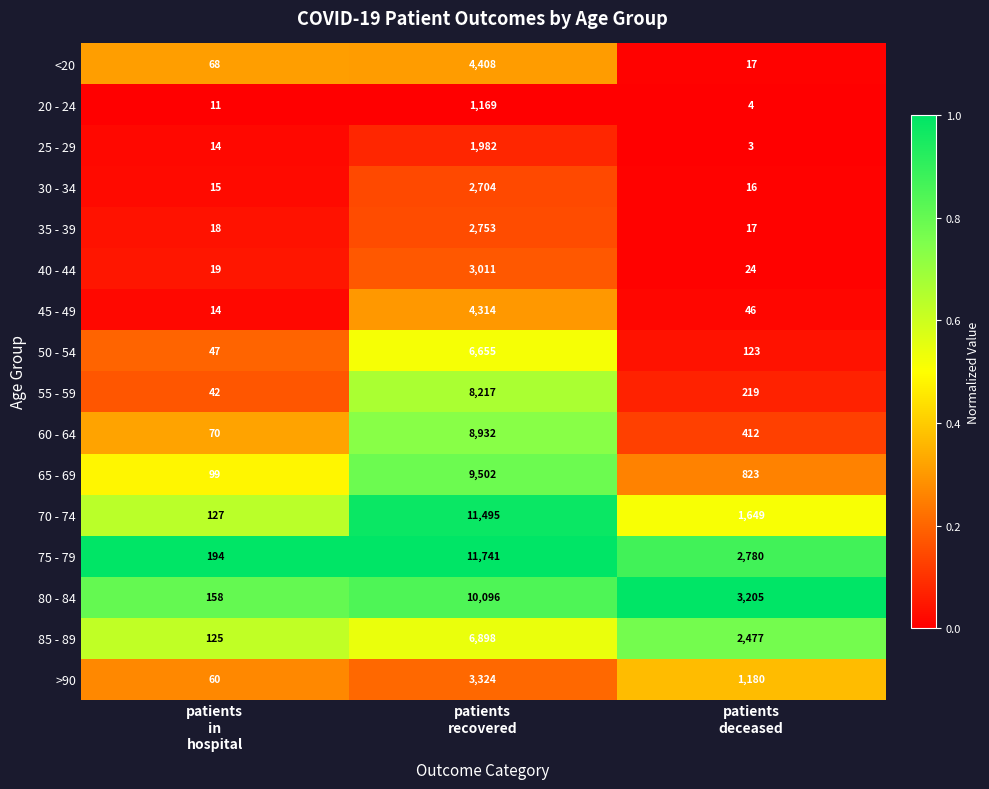

What is the minimum value shown in the chart?

3